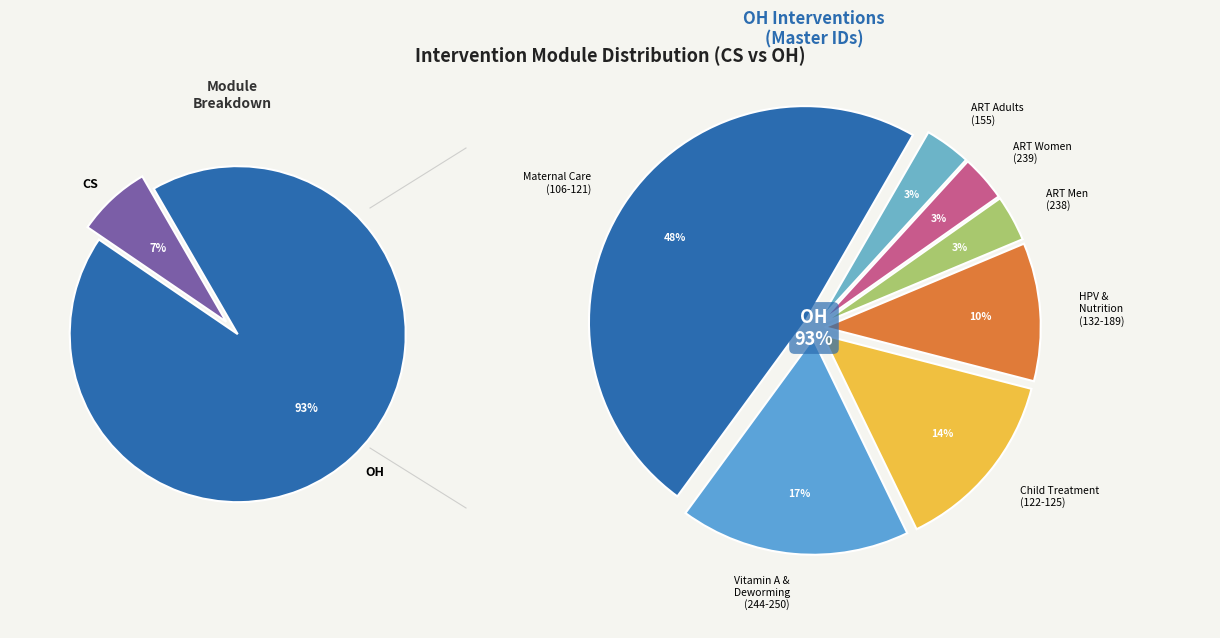

Is it true that CS is 7% of the pie?

True